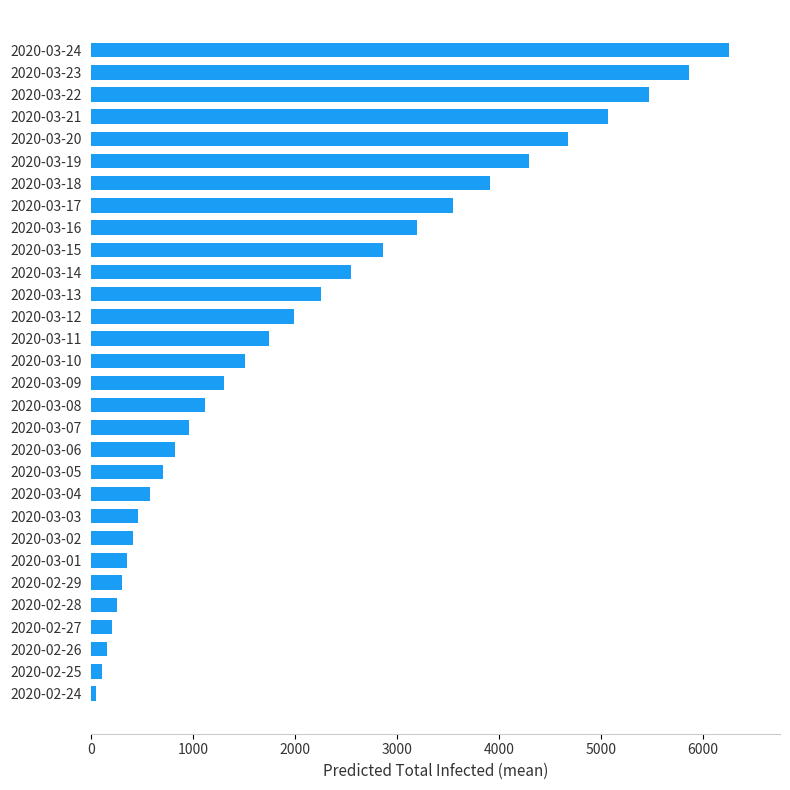

What is the difference between the maximum and minimum values?

6205